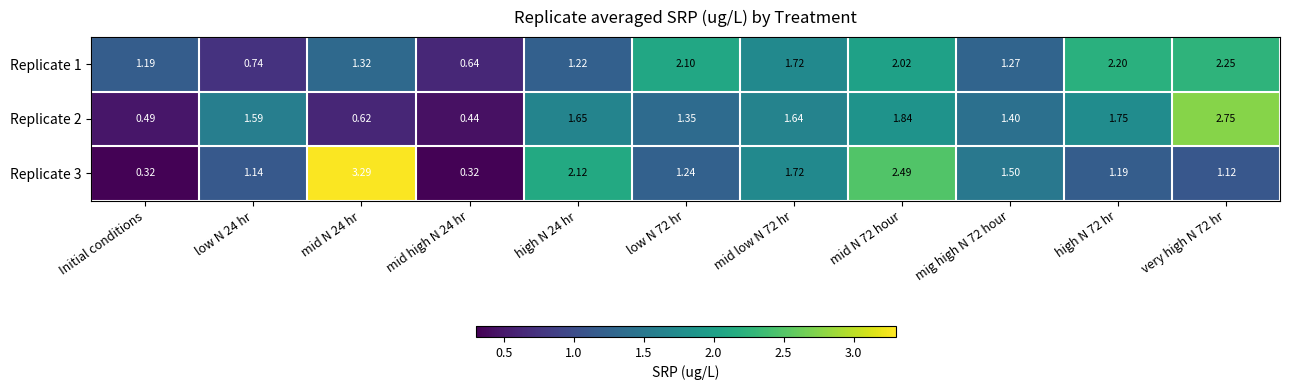

Is the value of Replicate 1 at mid high N 24 hr greater than the value of Replicate 2 at Initial conditions?

Yes